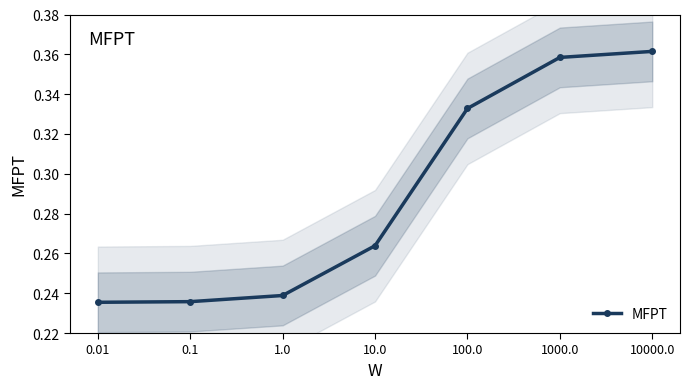

The value at 100.0 is 0.2. True or false?

False